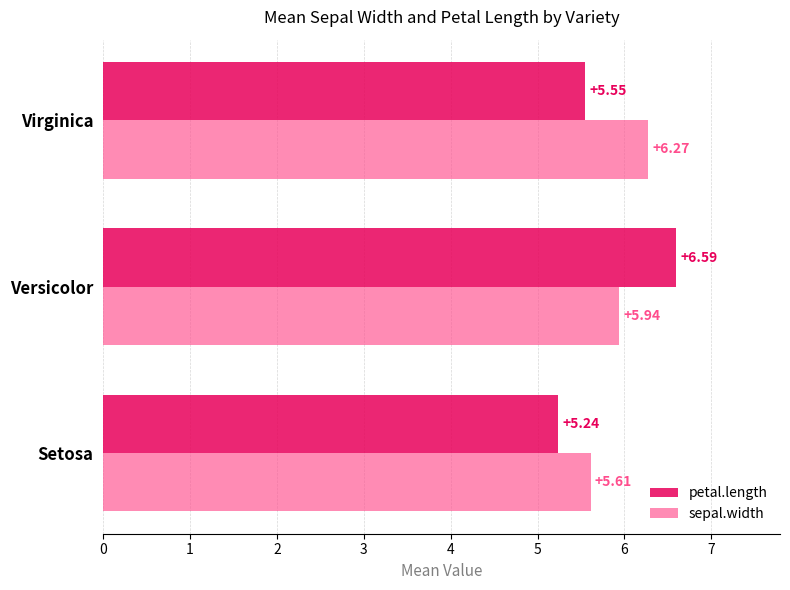

Rank the categories by sepal.width value from highest to lowest.

Virginica, Versicolor, Setosa